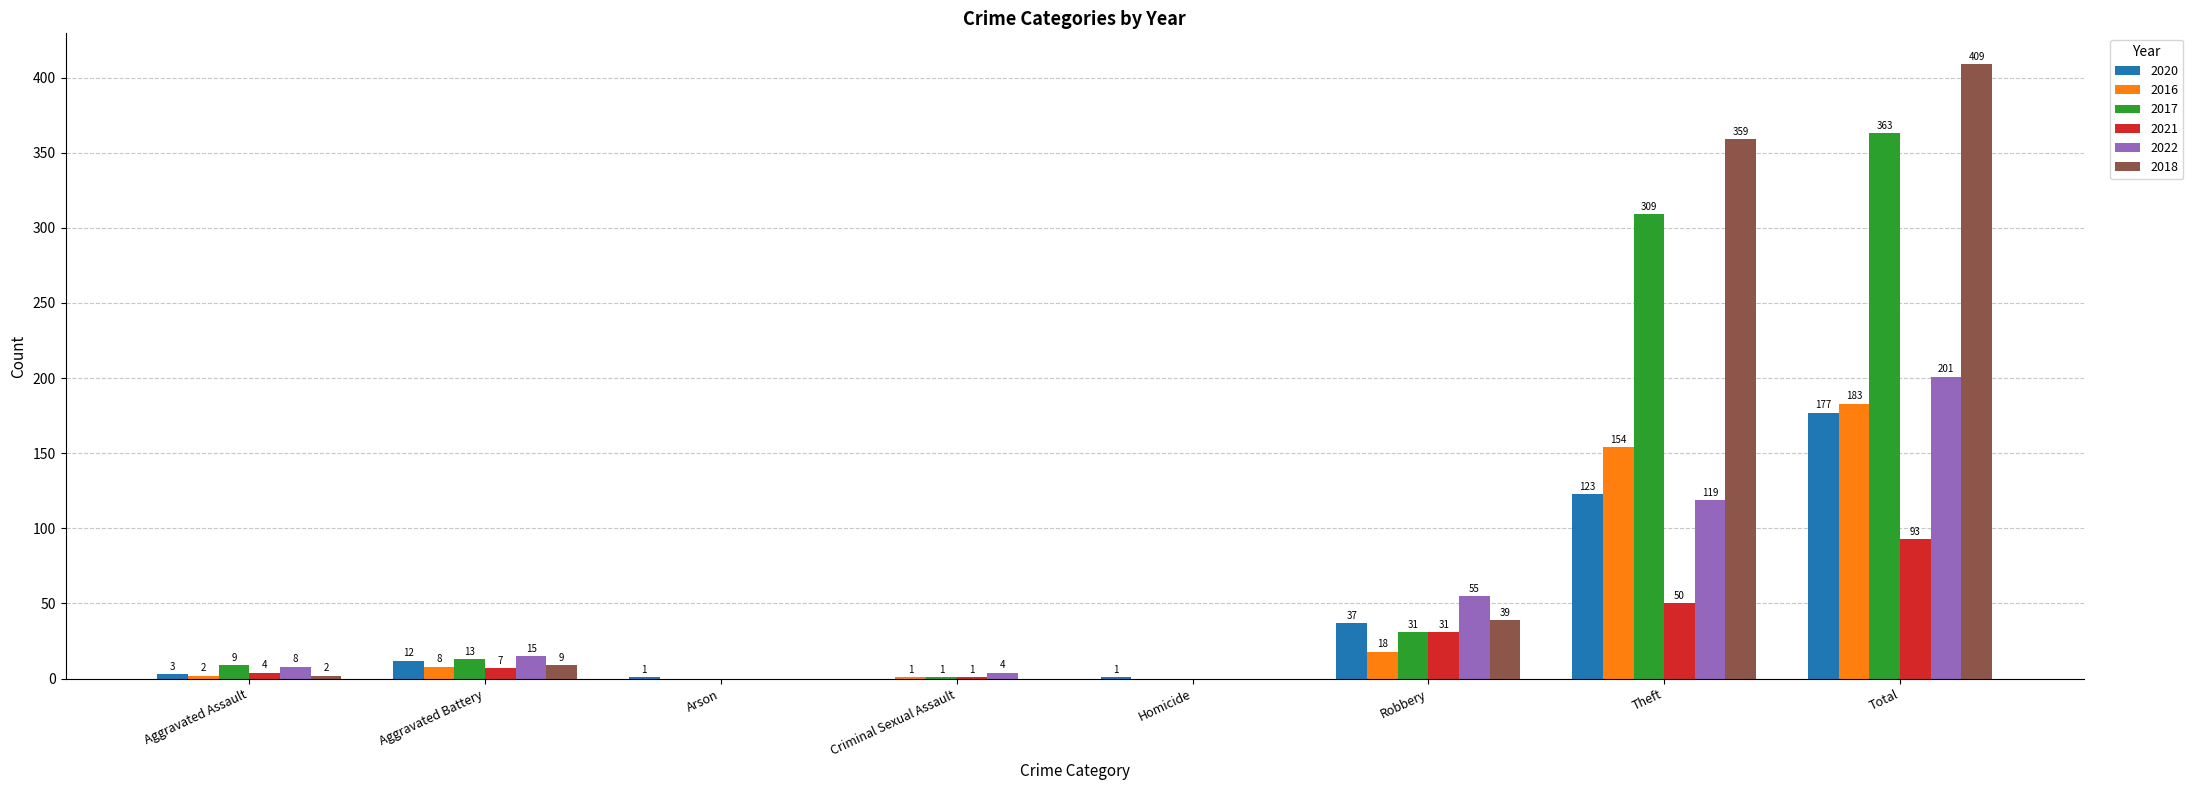

The value of 2018 at Theft is 203. True or false?

False